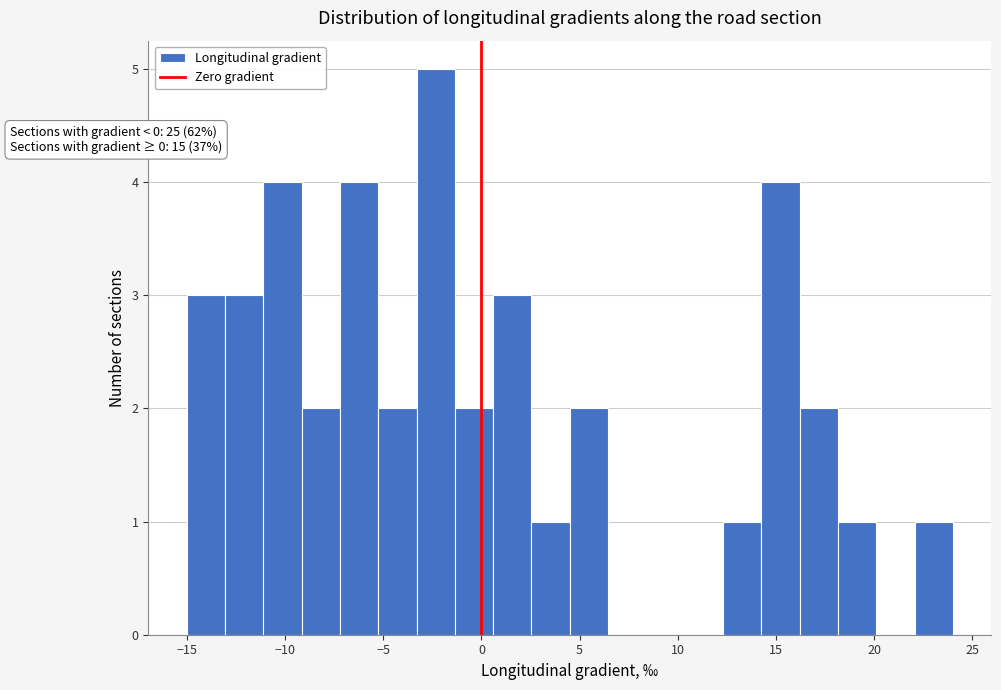

Around what value on the x-axis is the tallest bar? Give the approximate position of its centre, as read against the axis.

-2.5